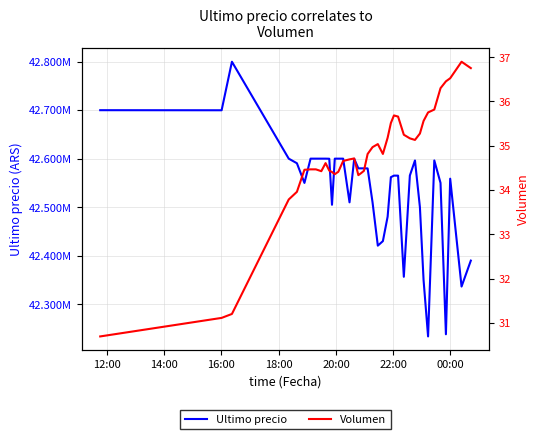

What is the sum of all Ultimo precio values?

1701479520.0